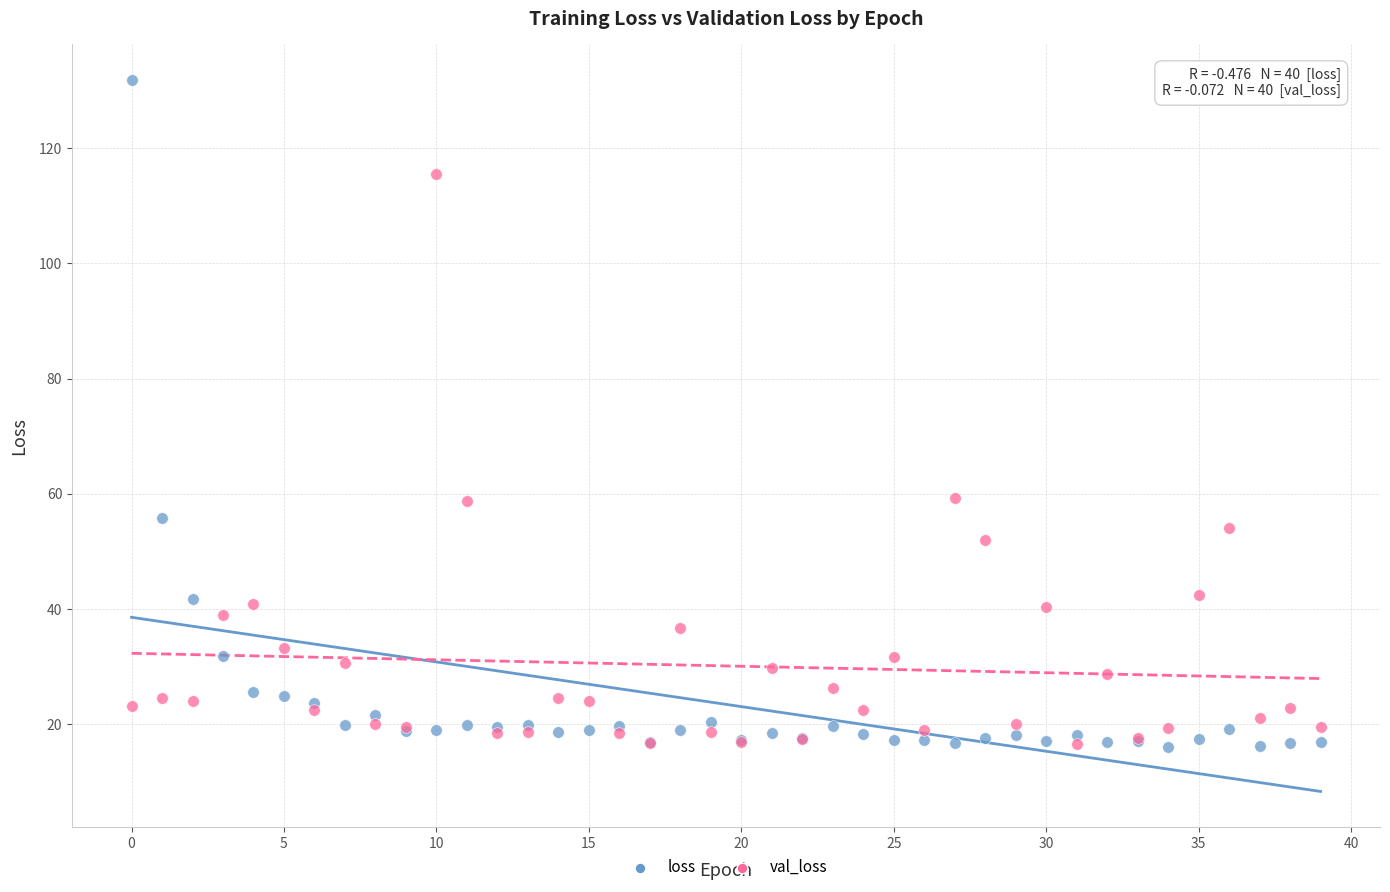

Which series has the largest Y range (max minus min)?

loss